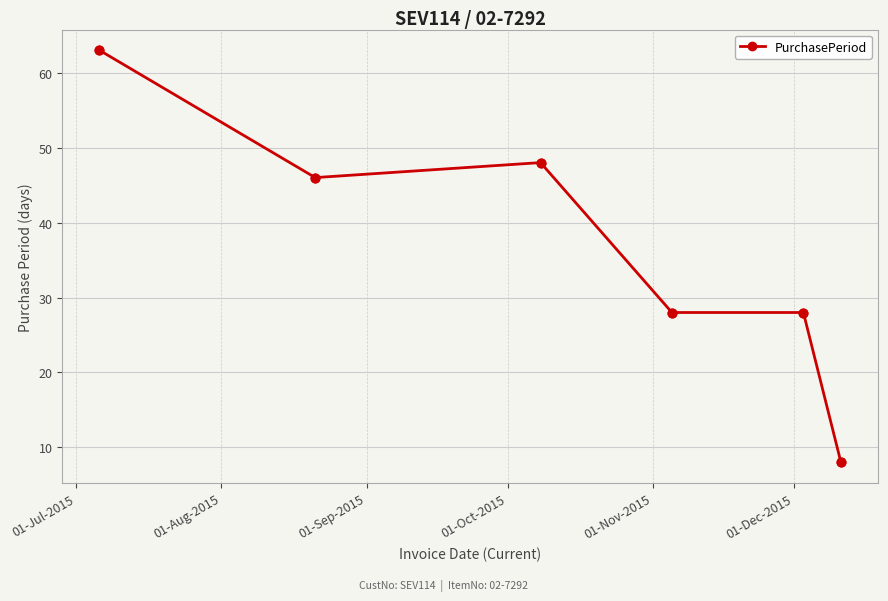

What is the difference between the second highest and minimum values?

40